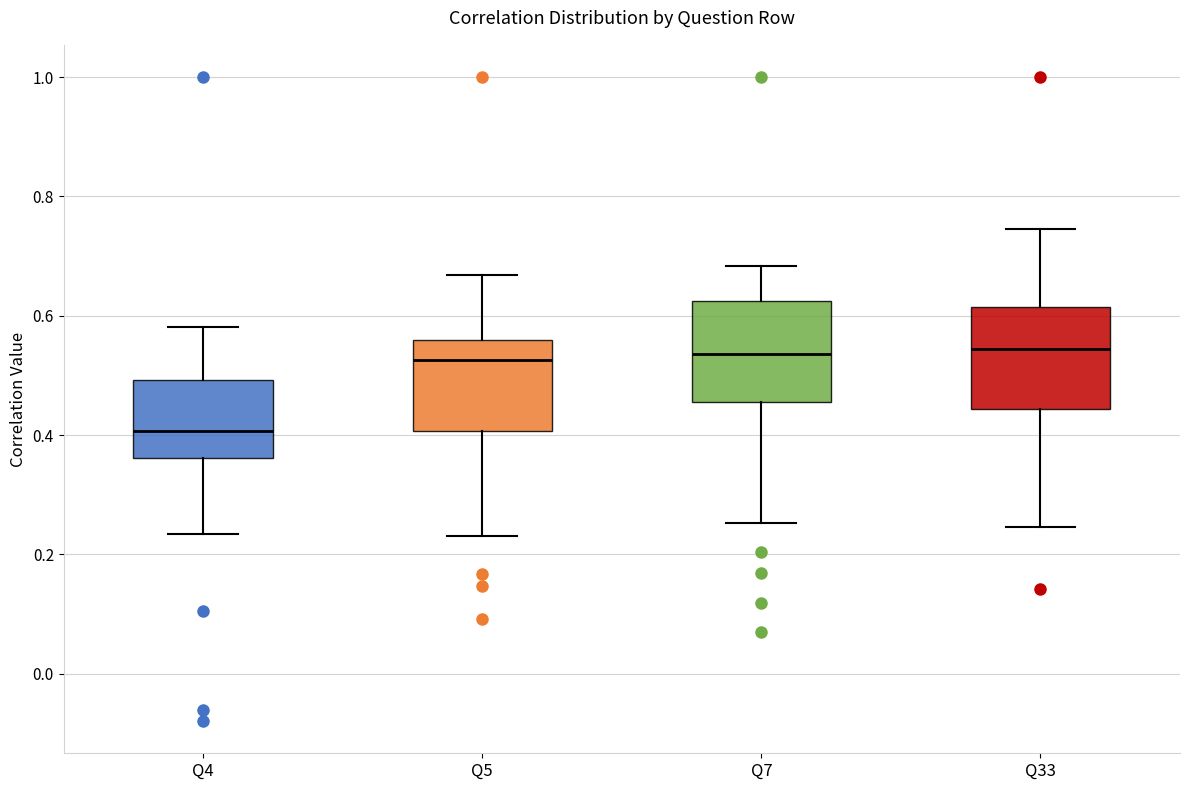

Which box has the lowest median line?

Q4